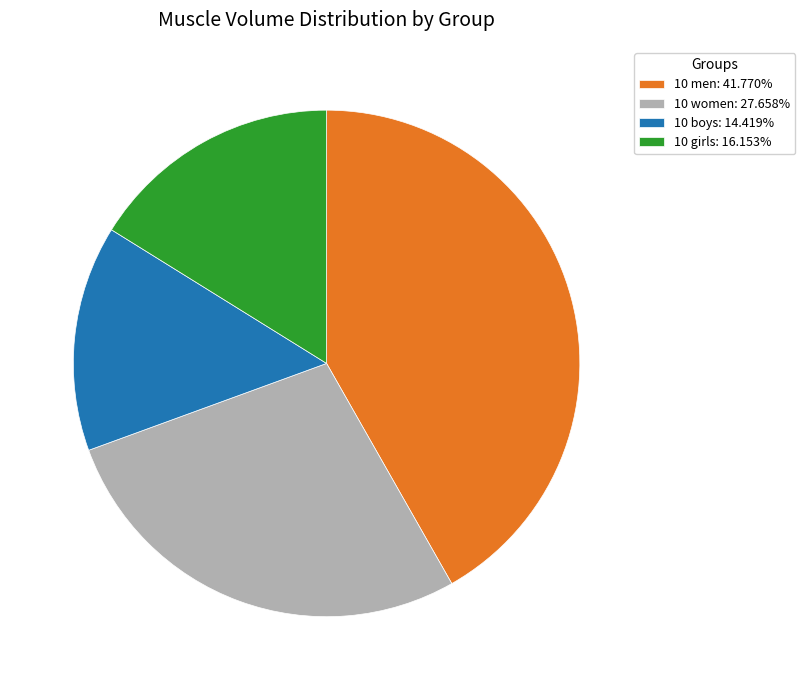

Is it true that 10 boys is 5% of the pie?

False